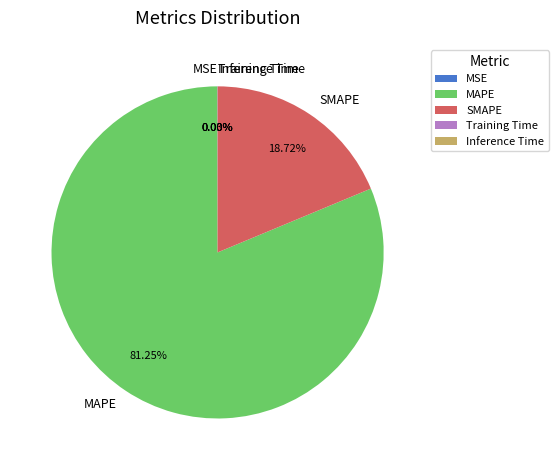

What is the majority slice?

MAPE